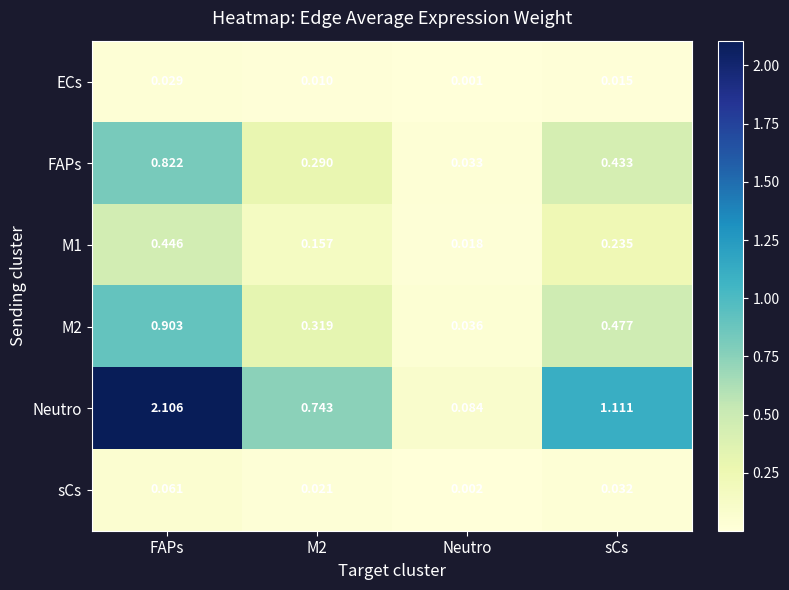

Which label corresponds to the largest value in the chart?

FAPs